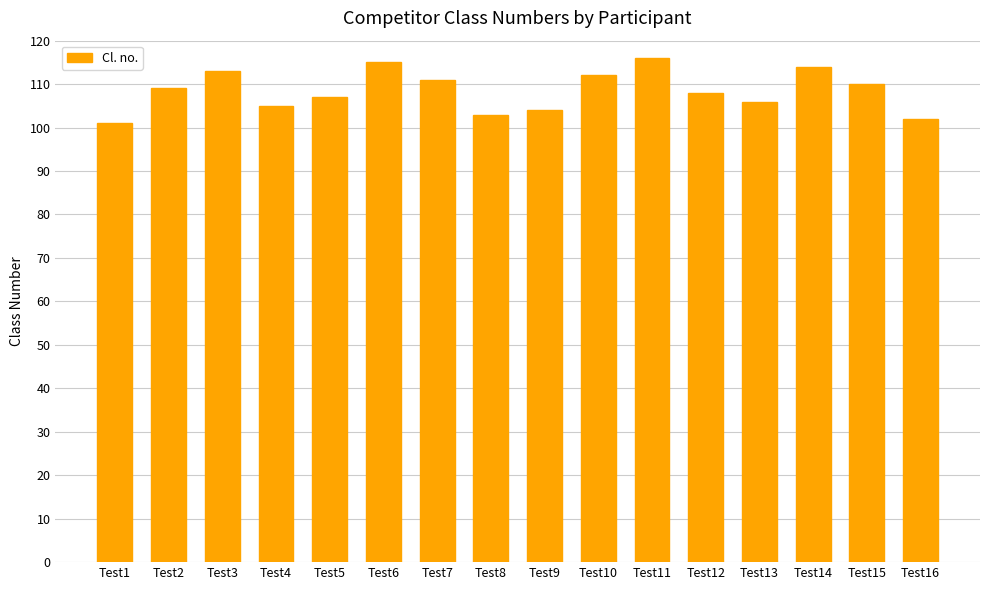

What is the difference between the maximum and second lowest values?

14